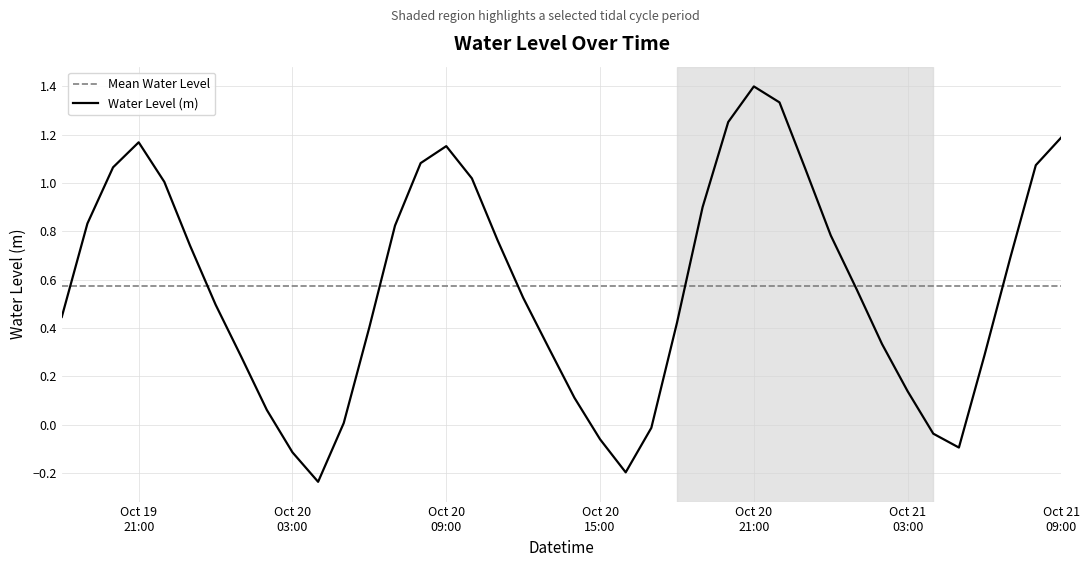

What is the highest value of the Water Level (m) series?

1.4